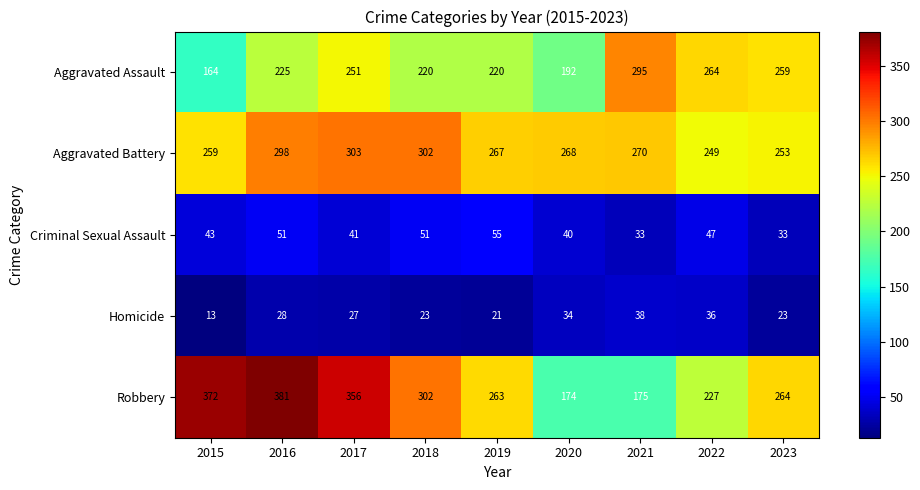

Which series changed the most between 2015 and 2019?

Robbery